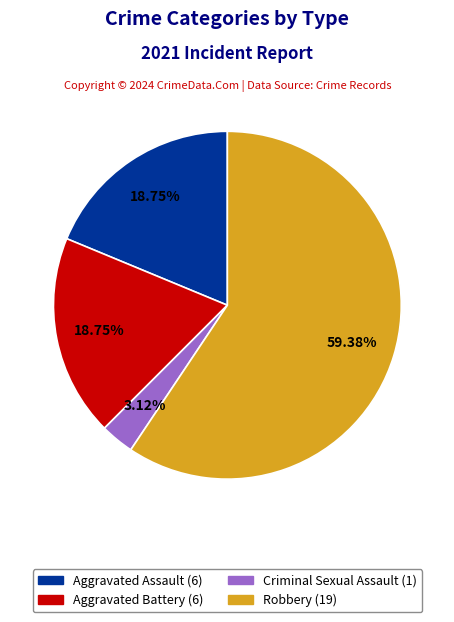

To the nearest percent, what percentage of the pie is Robbery?

59%